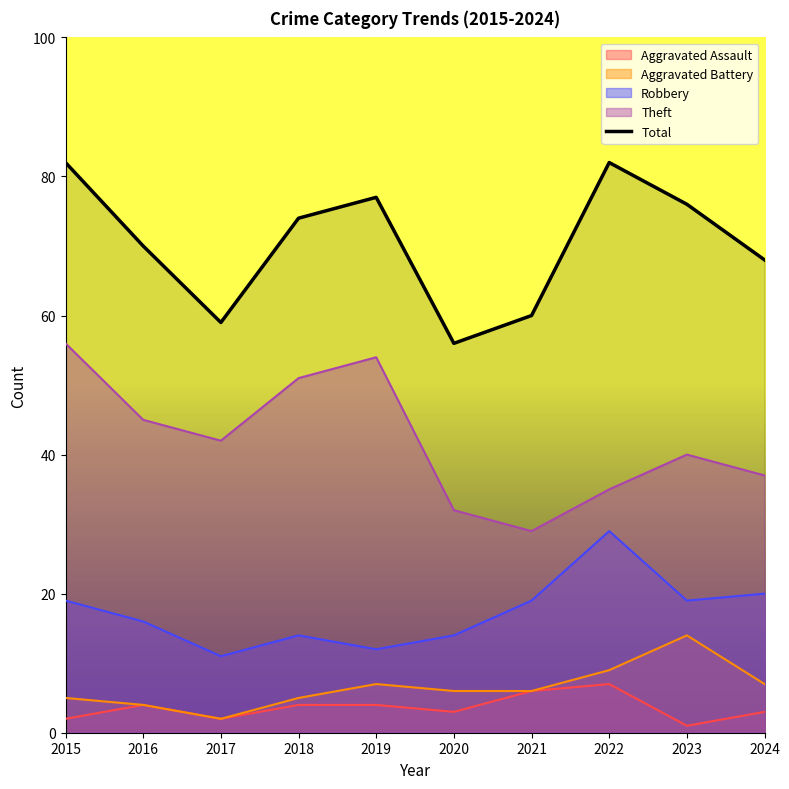

What is the difference between the maximum and minimum values?

26